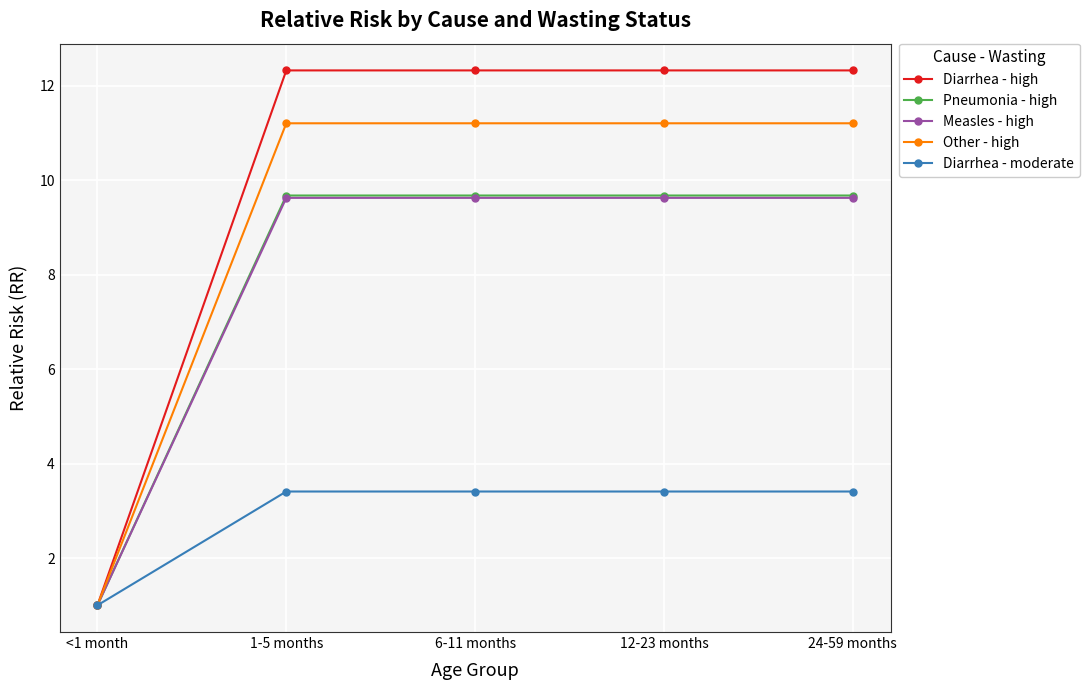

What is the label of the 5th point from the left?

24-59 months